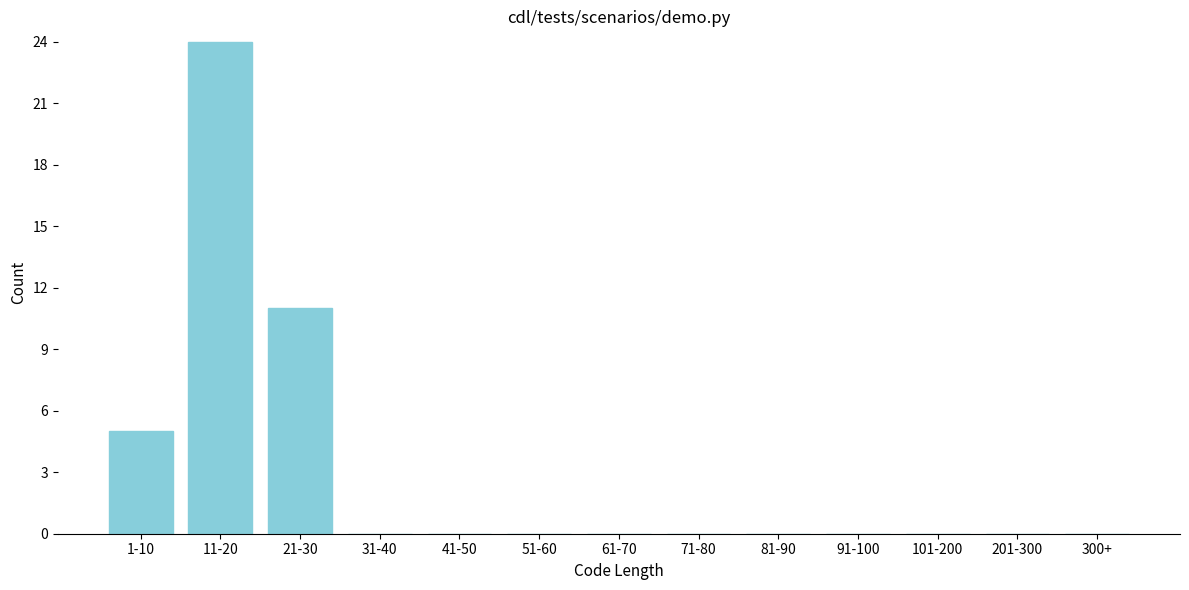

Reading left to right, extract all data points from this chart.

1-10=5	11-20=24	21-30=11	31-40=0	41-50=0	51-60=0	61-70=0	71-80=0	81-90=0	91-100=0	101-200=0	201-300=0	300+=0